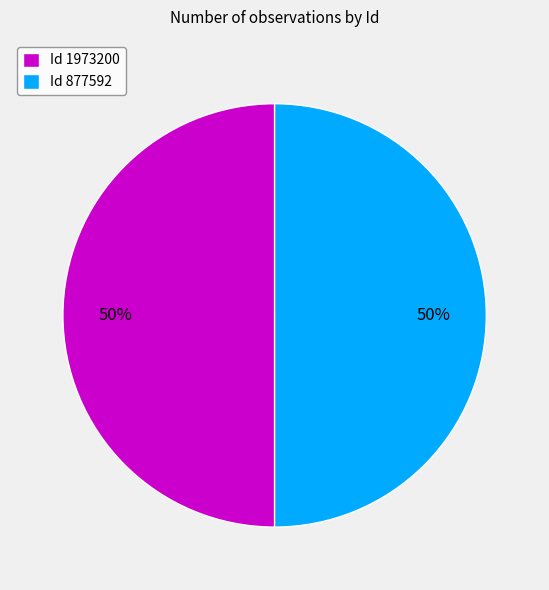

Combined, do Id 877592 and Id 1973200 account for over 50%?

Yes